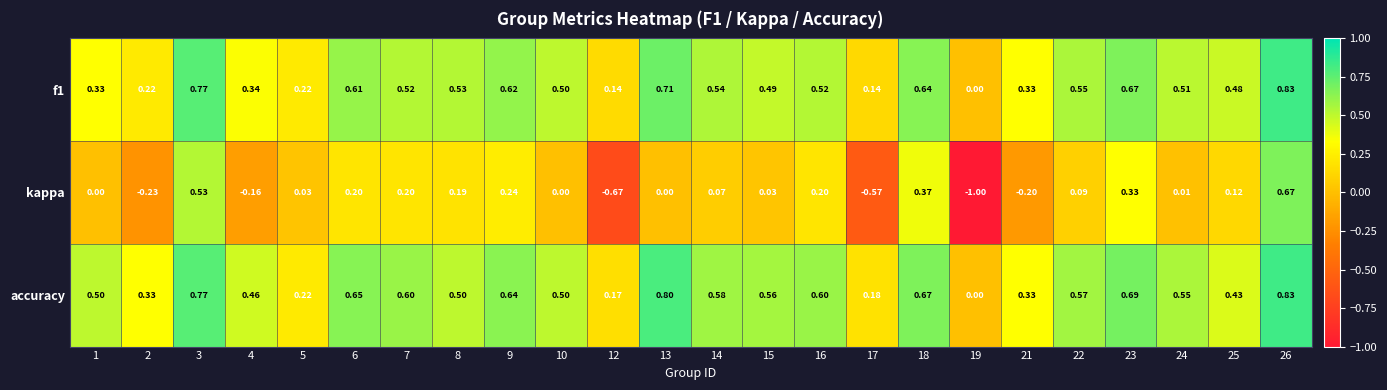

Which series has the largest range (max minus min)?

kappa